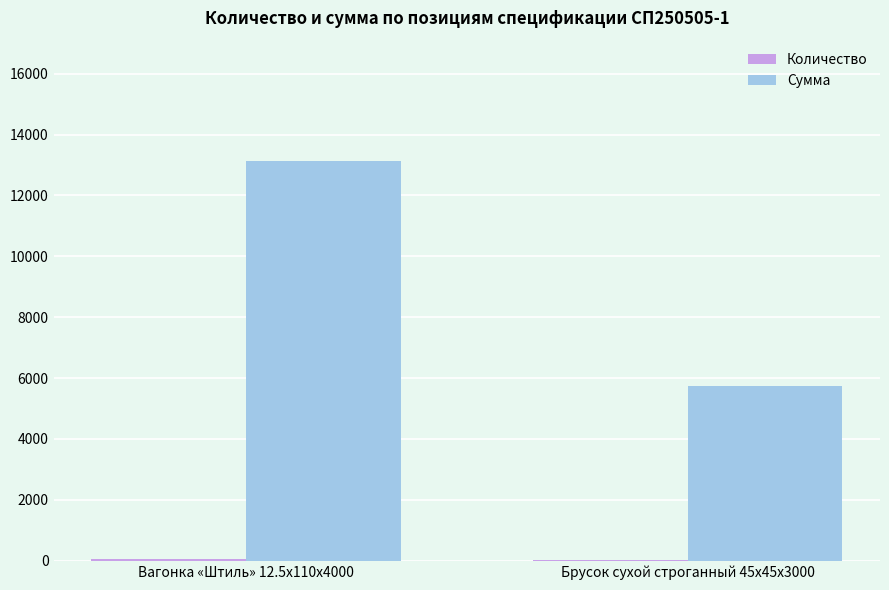

True or false: Сумма has a value of 2361 at Брусок сухой строганный 45x45x3000.

False